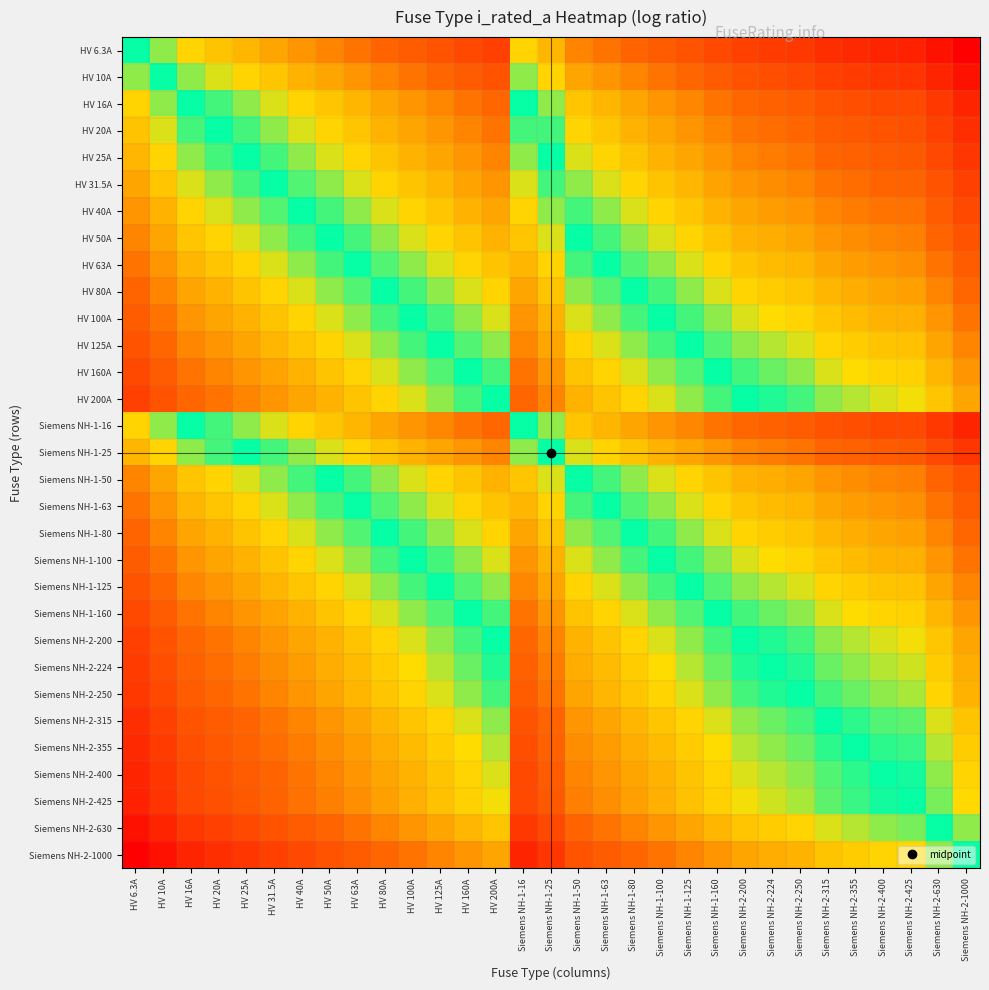

What is the spread (max minus min) of values at Siemens NH-1-80?

2.2